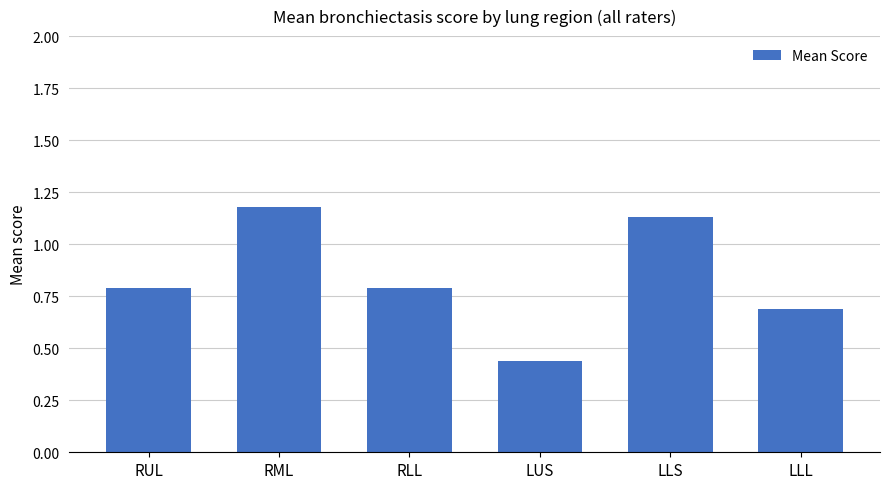

What is the difference between the maximum and minimum values?

0.7